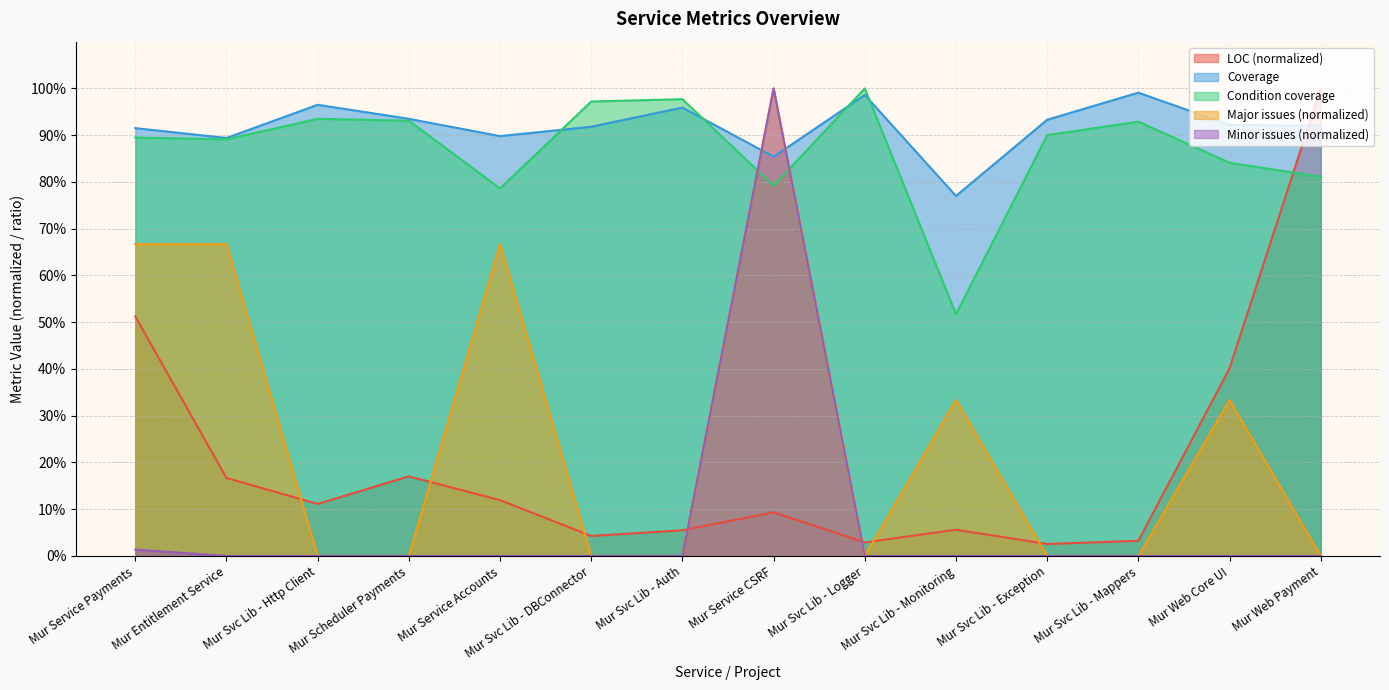

What position from the left is Mur Svc Lib - Monitoring?

10